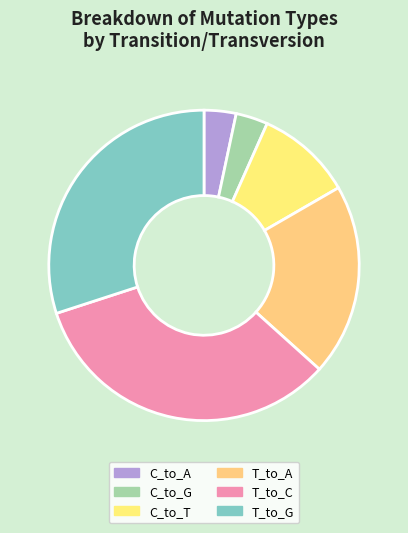

To the nearest percent, what is the difference between the C_to_T and T_to_G slice percentages?

20%